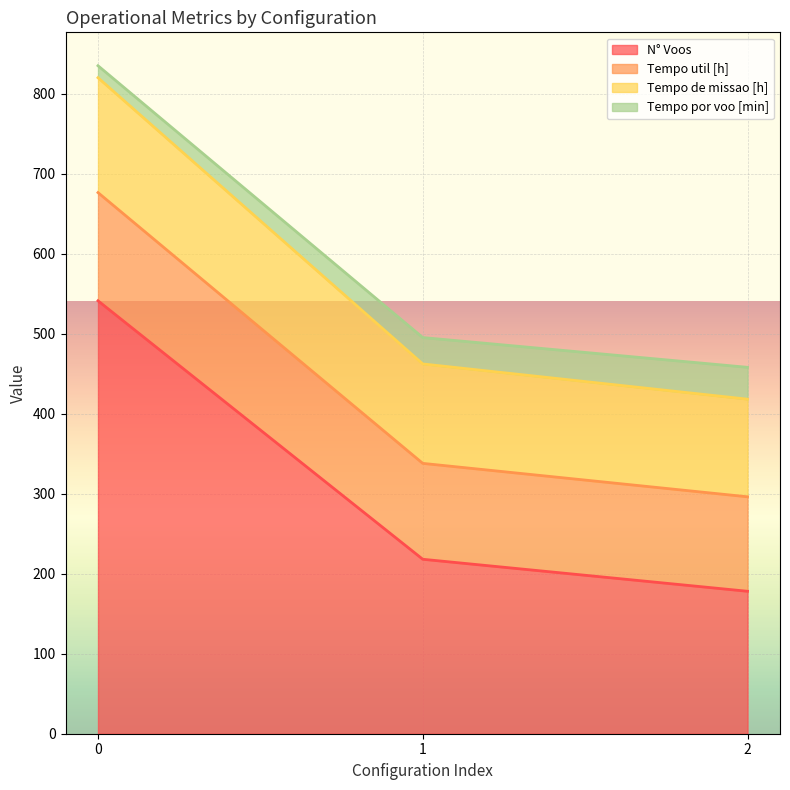

What is the total value across all series at 2?

457.9